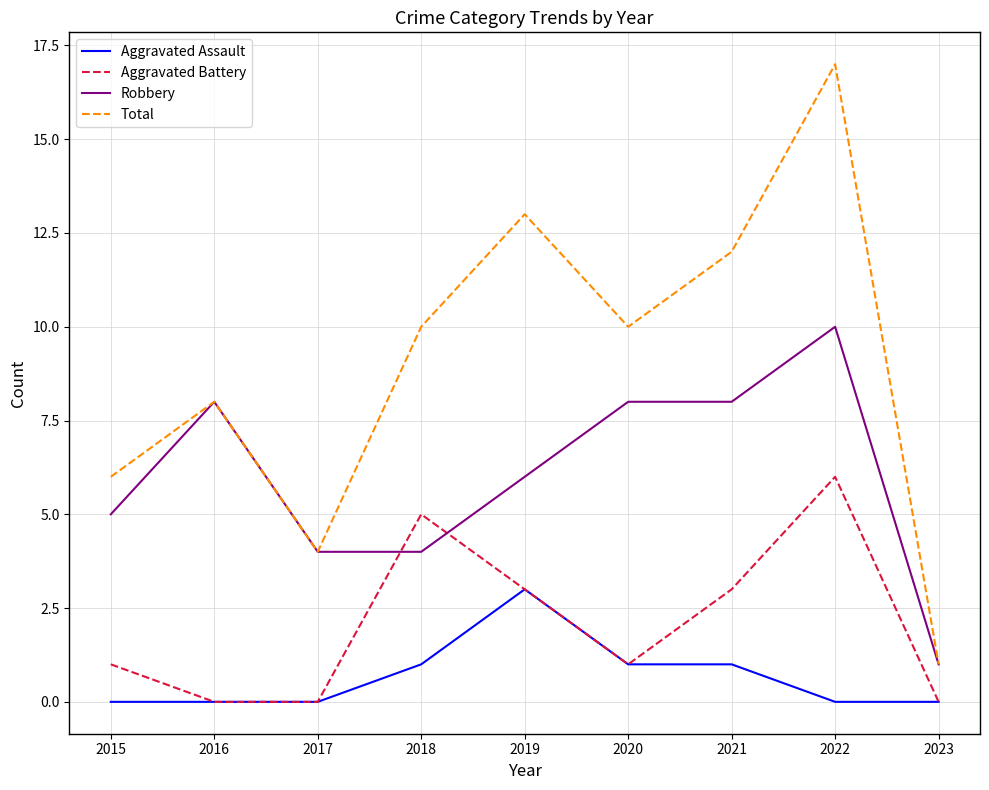

Where do Aggravated Battery and Robbery first cross each other?

2017 and 2018